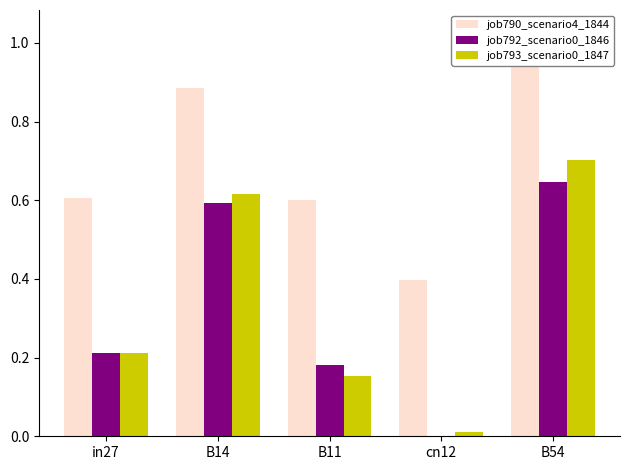

Which series changed the most between B14 and B11?

job793_scenario0_1847